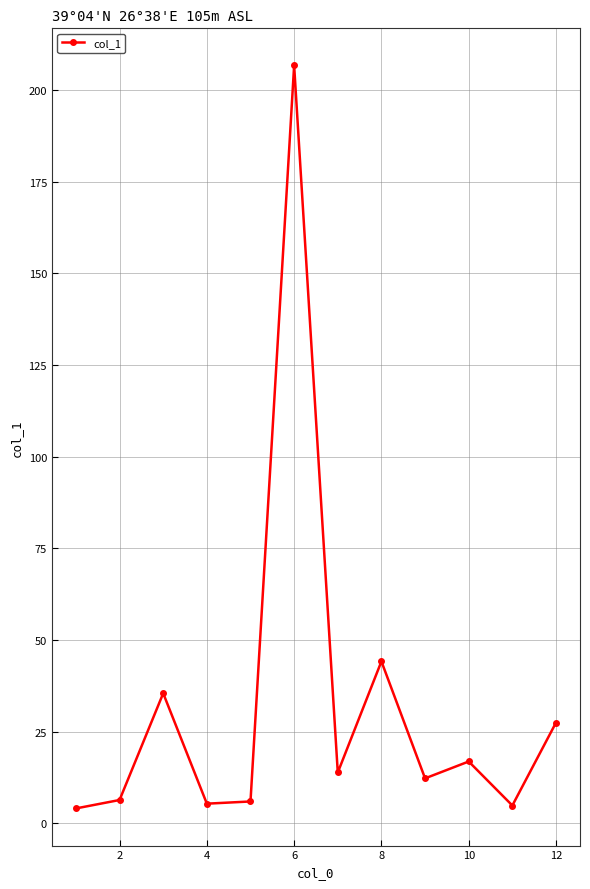

How many interior local peaks (higher than both neighbors) does the data have?

4